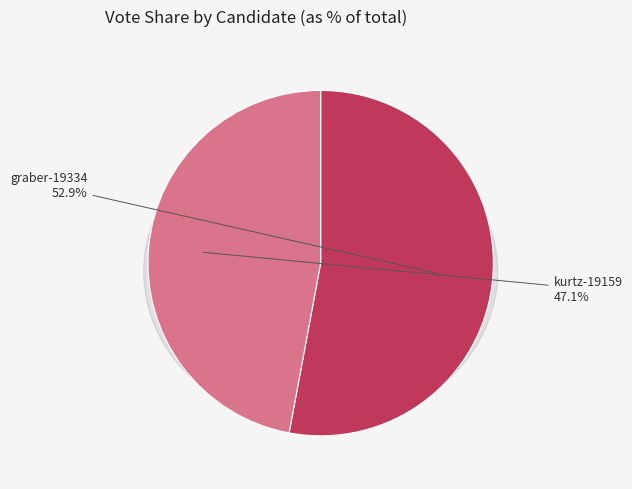

Which slice is the largest?

graber-19334